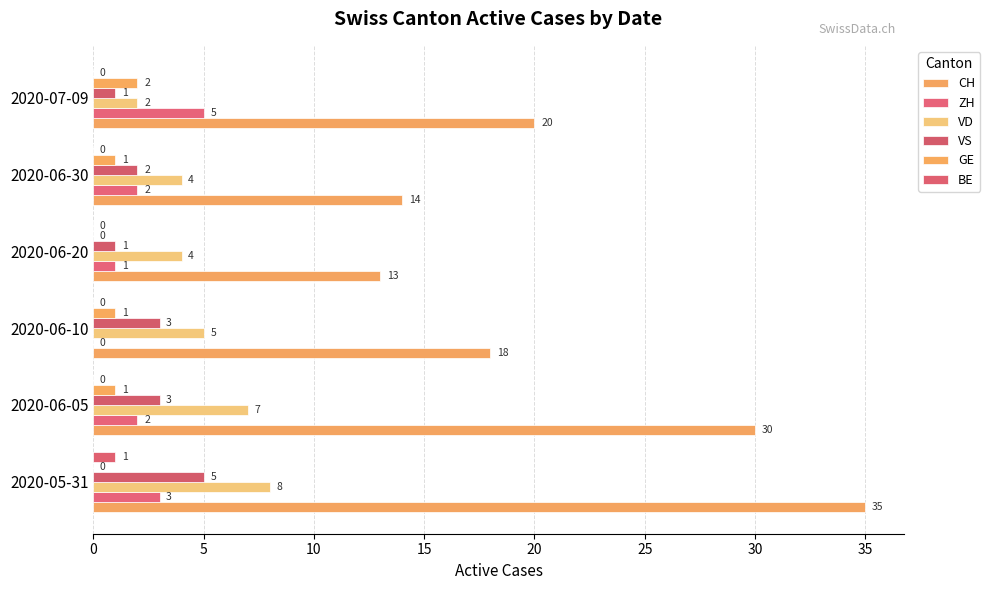

Count the number of data series in this chart.

6